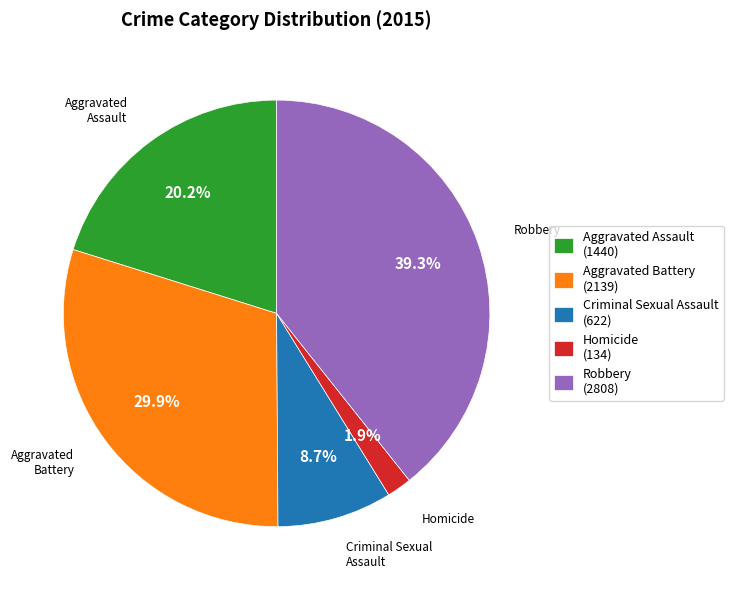

To the nearest percent, what is the average slice percentage?

20%